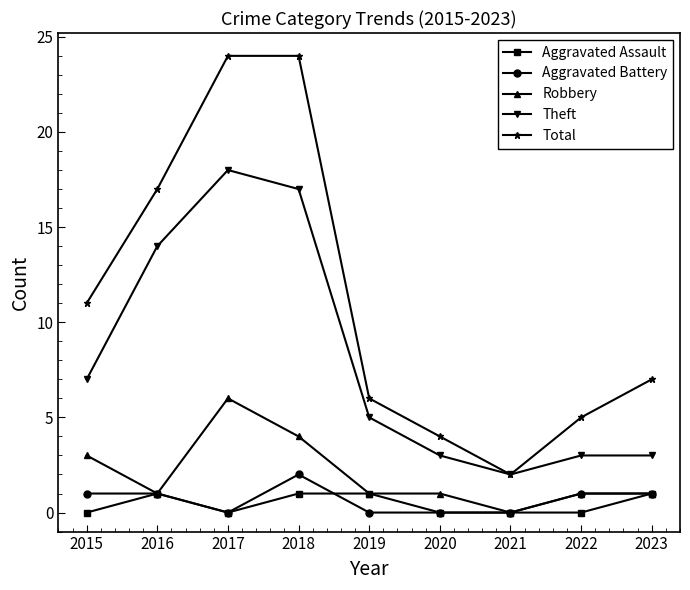

The value of Total at 2022 is 5. True or false?

True